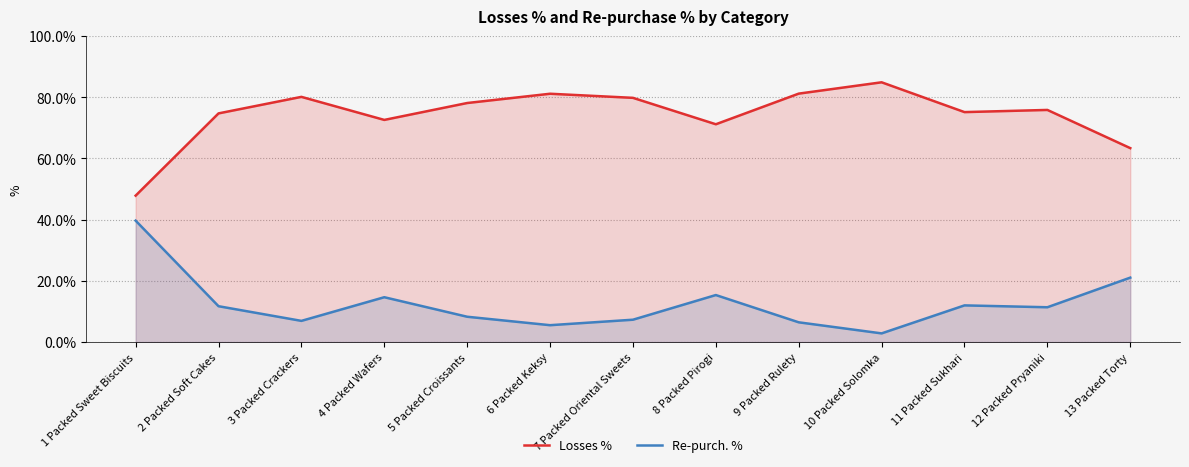

Where is the first local minimum for Re-purch. %?

3 Packed Crackers